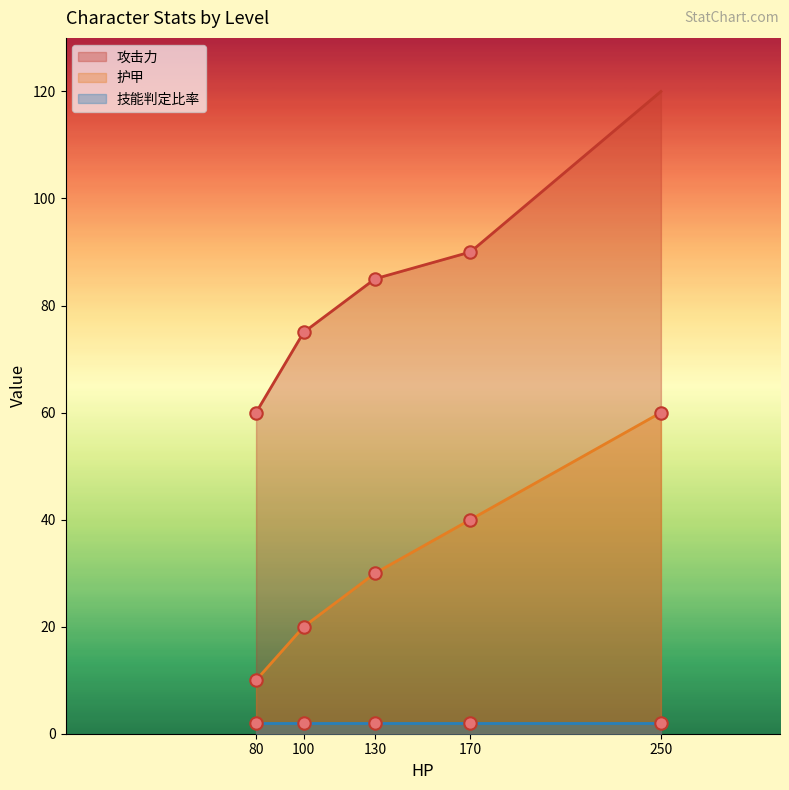

True or false: 攻击力 and 护甲 cross at least once.

False